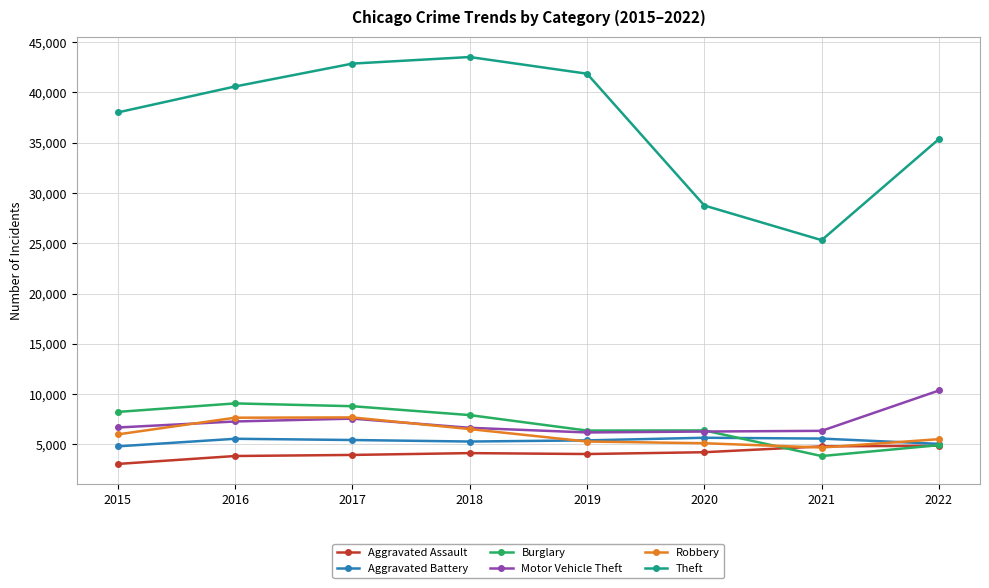

True or false: Motor Vehicle Theft and Theft cross at least once.

False